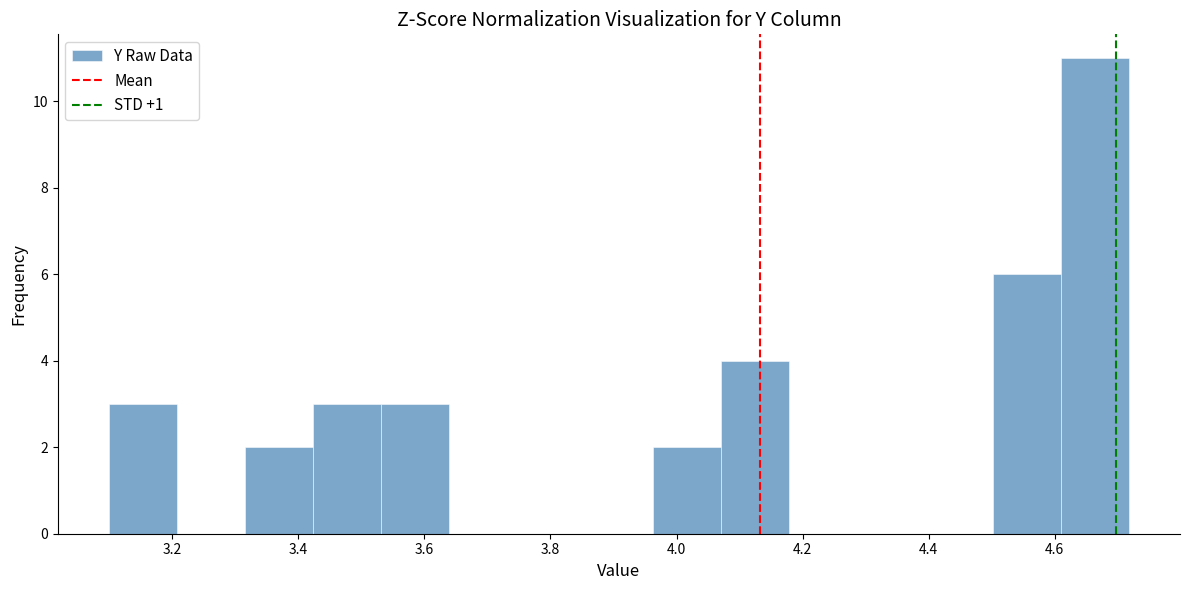

Over which range of the x-axis is the bar tallest?

4.62 to 4.72